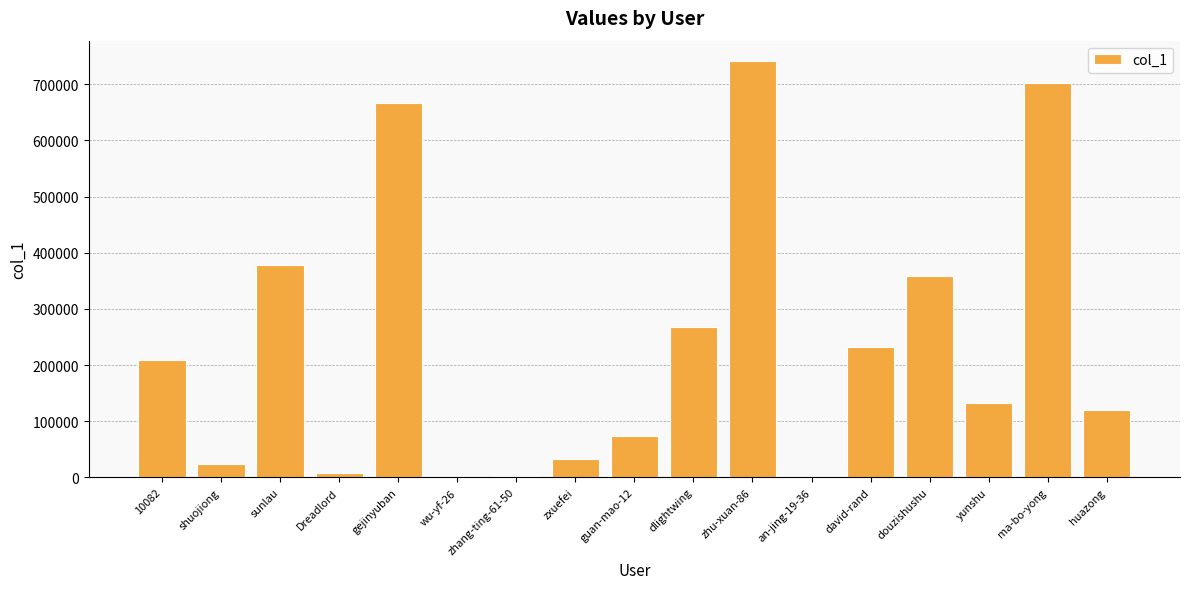

What is the ratio of the value at zxuefei to the value at guan-mao-12?

0.4